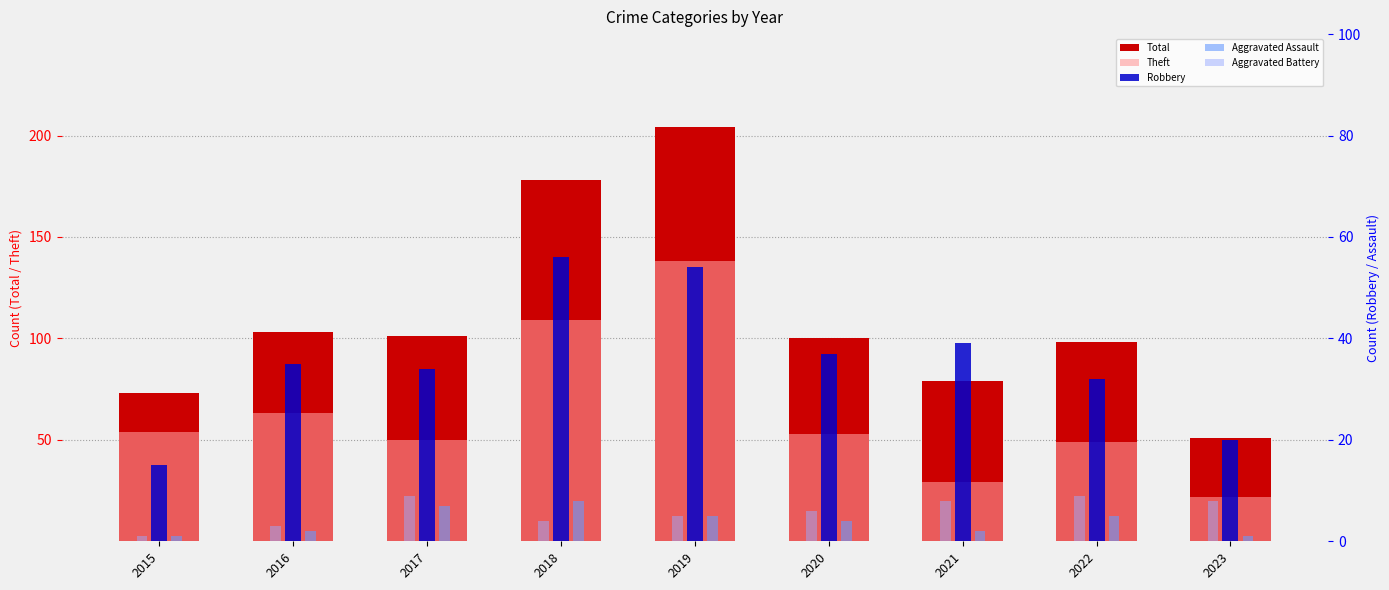

Rank the series by their maximum value, from highest to lowest.

Total, Theft, Robbery, Aggravated Battery, Aggravated Assault